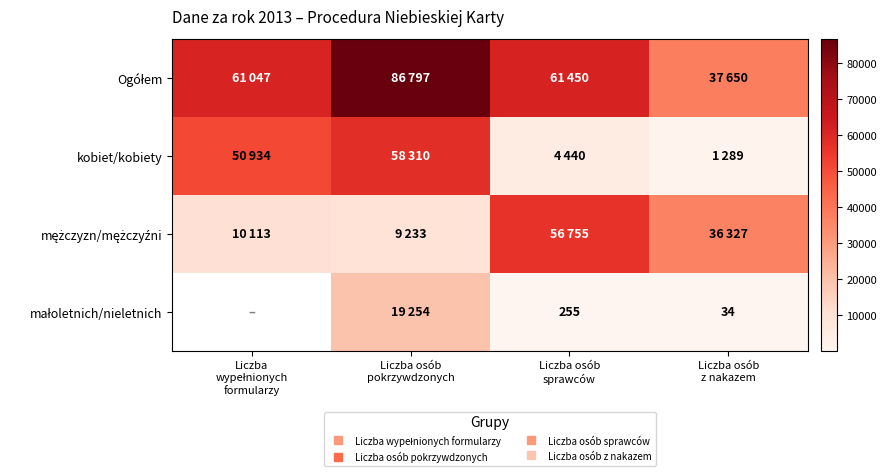

Where is mężczyzn/mężczyźni nearest to the value 32994?

Liczba osób z nakazem